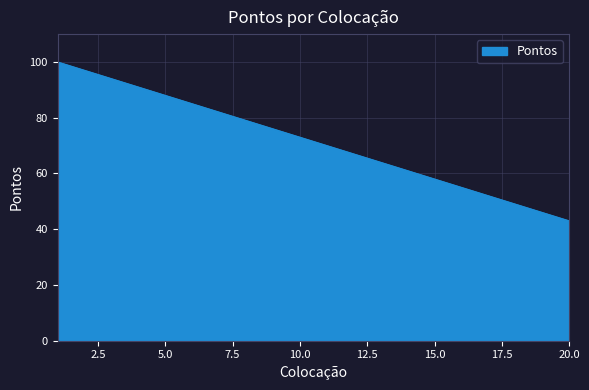

What is the difference between the maximum and minimum values?

57